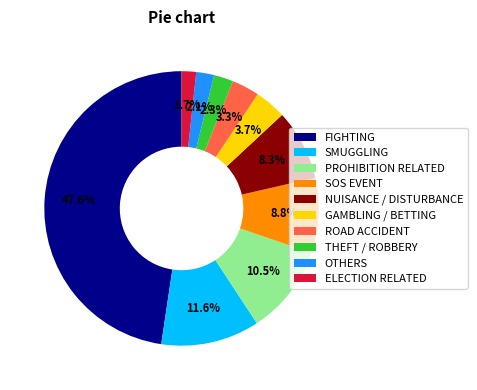

To the nearest percent, what is the combined percentage of SMUGGLING and NUISANCE / DISTURBANCE?

20%